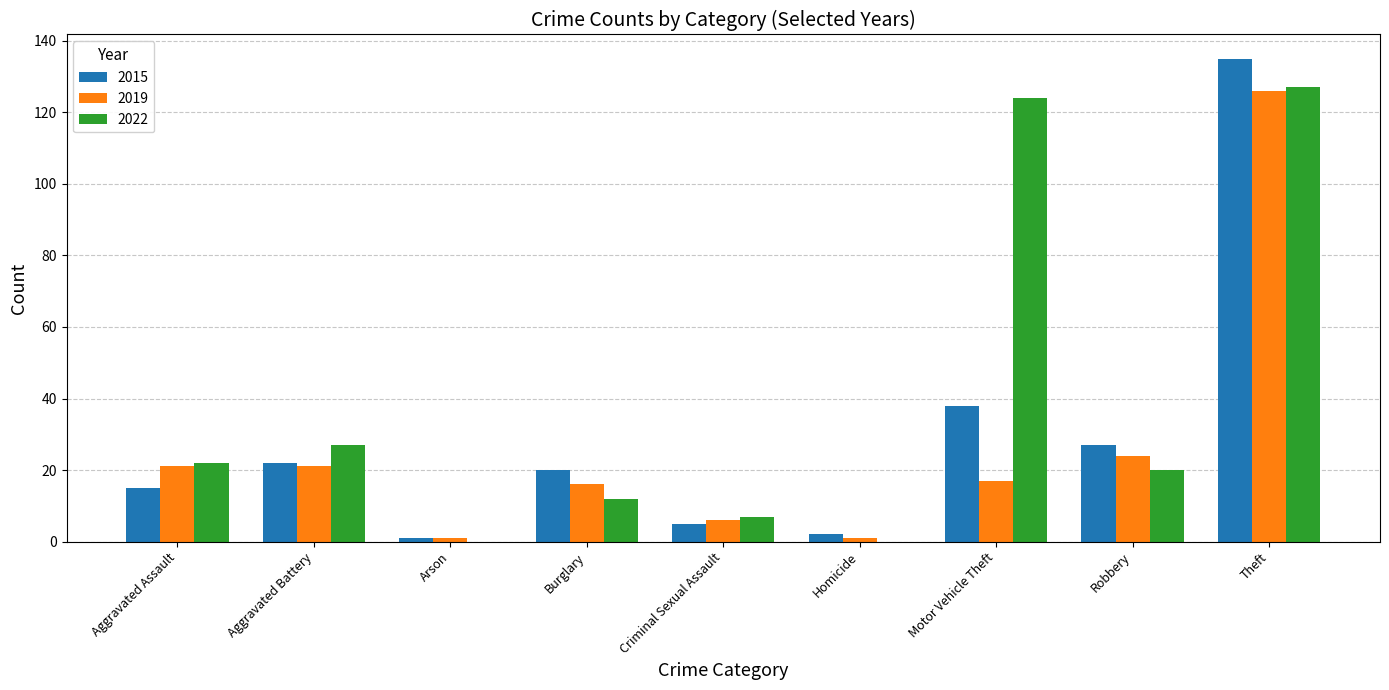

Is the value of 2022 at Motor Vehicle Theft greater than the value of 2019 at Motor Vehicle Theft?

Yes